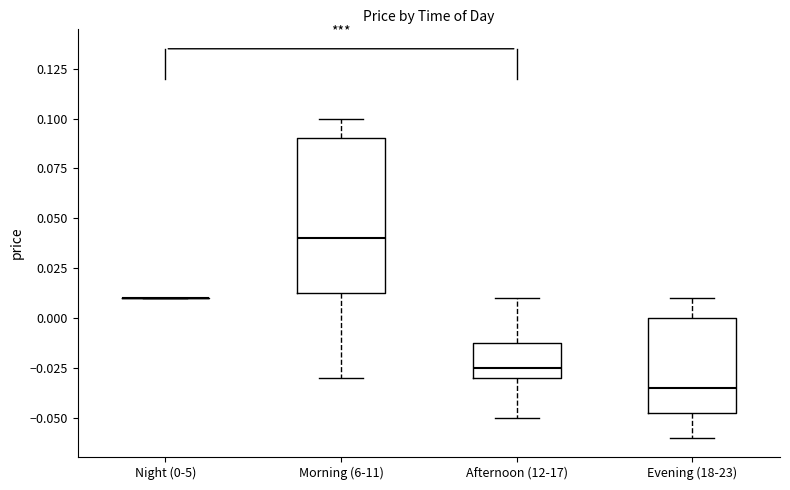

Reading left to right, transcribe this box plot: for each box, give where its median line is, the range the box spans, and where its two whiskers end, as read against the y-axis. The values are not printed on the chart, so give them approximately, as read against the axis.

Night (0-5): box collapsed to a line at 0.010, whiskers 0.010 to 0.010
Morning (6-11): median 0.040, box 0.015 to 0.090, whiskers -0.030 to 0.100
Afternoon (12-17): median -0.025, box -0.030 to -0.010, whiskers -0.050 to 0.010
Evening (18-23): median -0.035, box -0.045 to 0.000, whiskers -0.060 to 0.010